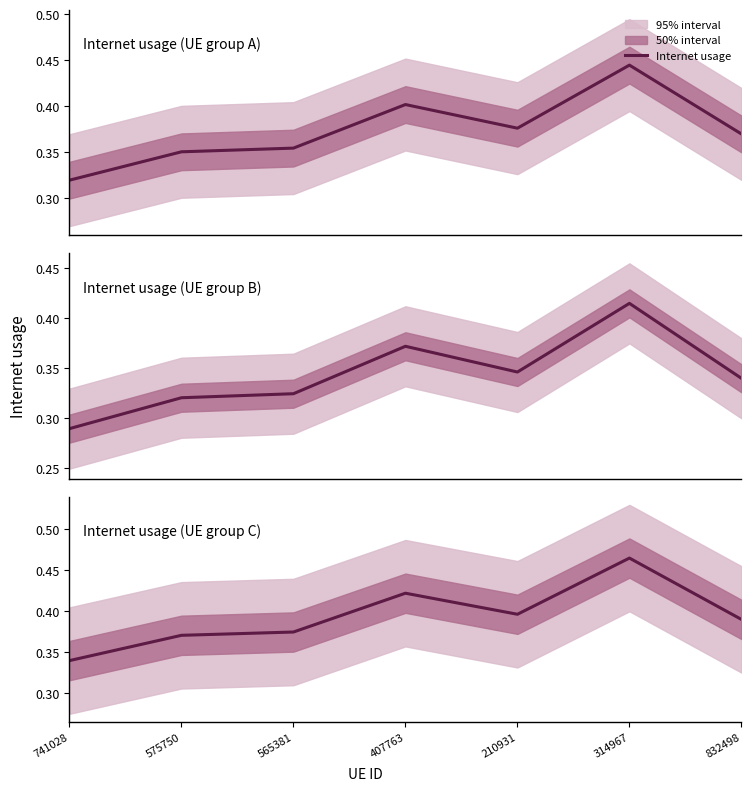

Does the chart have visible grid lines?

No